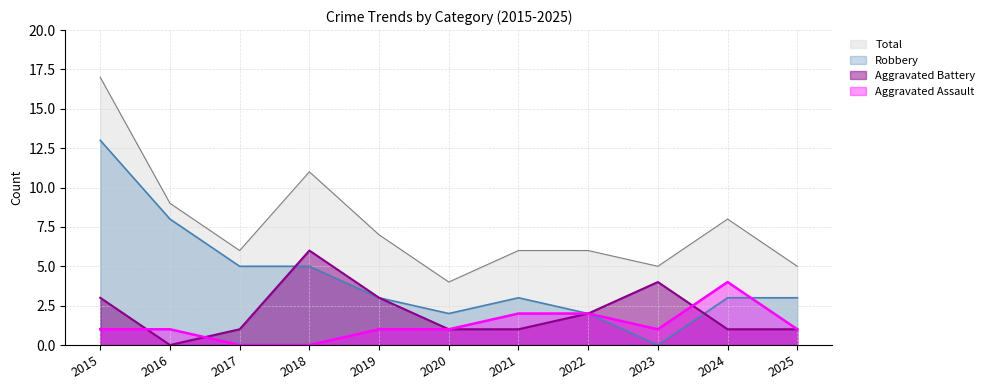

Between 2019 and 2023, which series saw the biggest shift?

Robbery